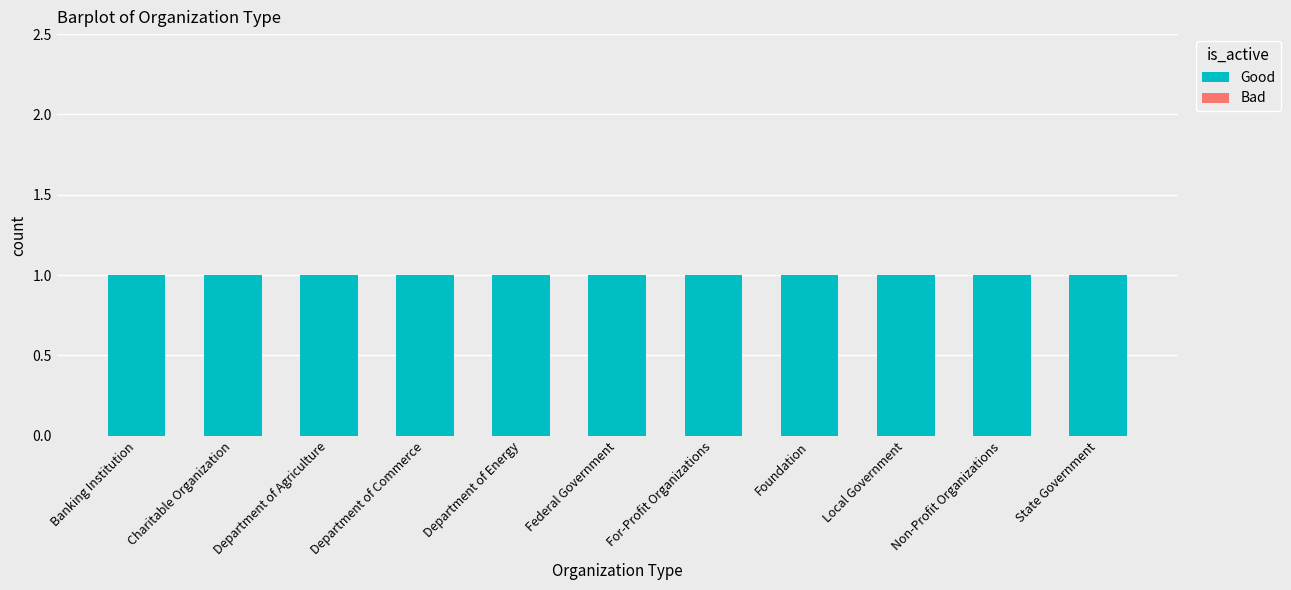

Which series has the largest total across all categories?

Good